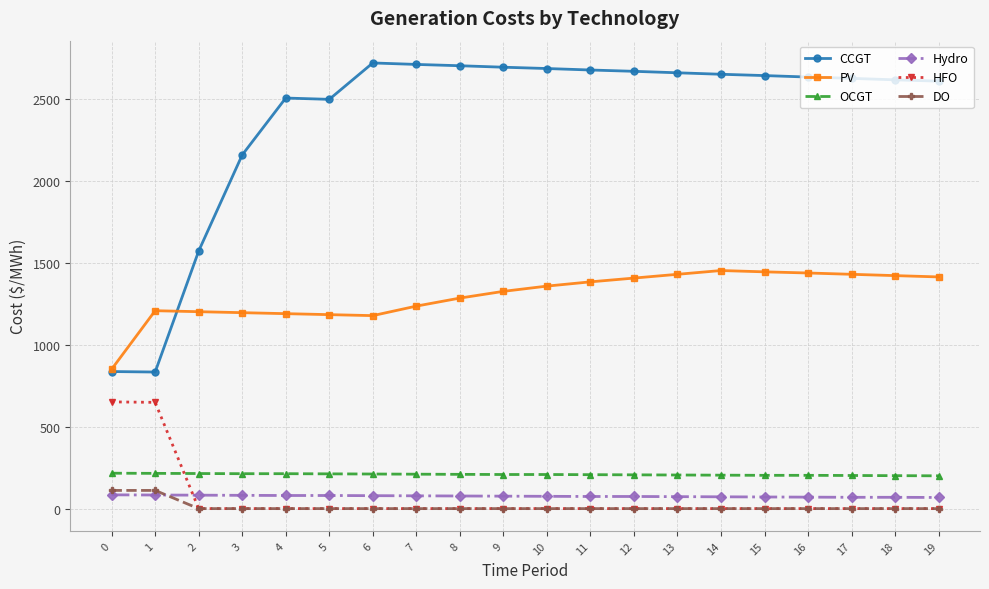

Does the chart have visible grid lines?

Yes